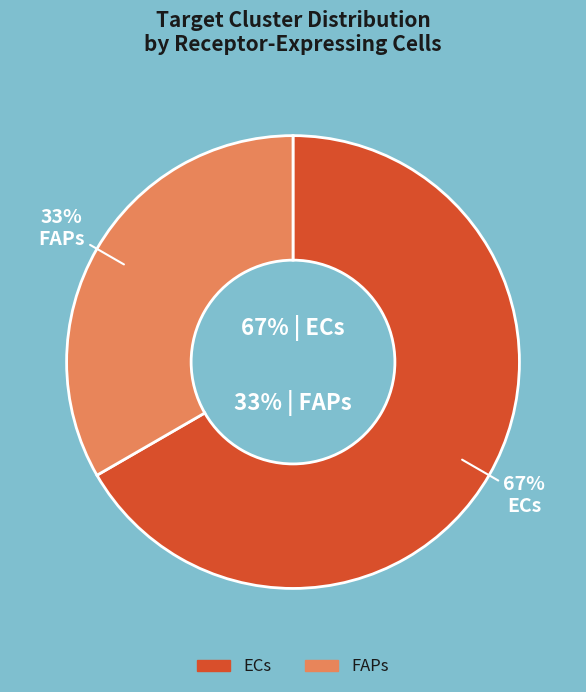

What is the ratio of the value at ECs to the value at FAPs?

2.0